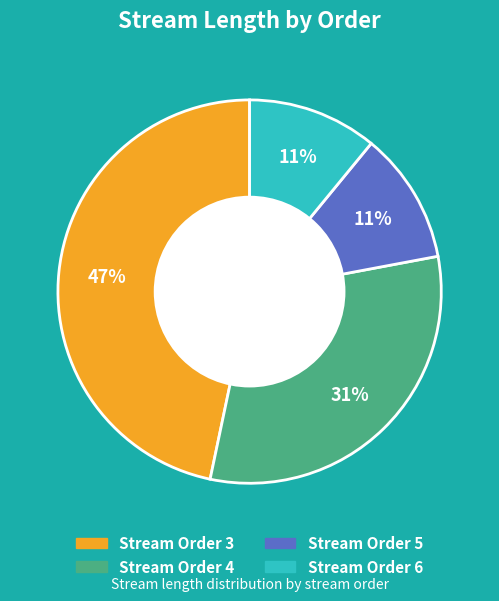

To the nearest percent, what is the difference between the largest and smallest slice percentages?

36%